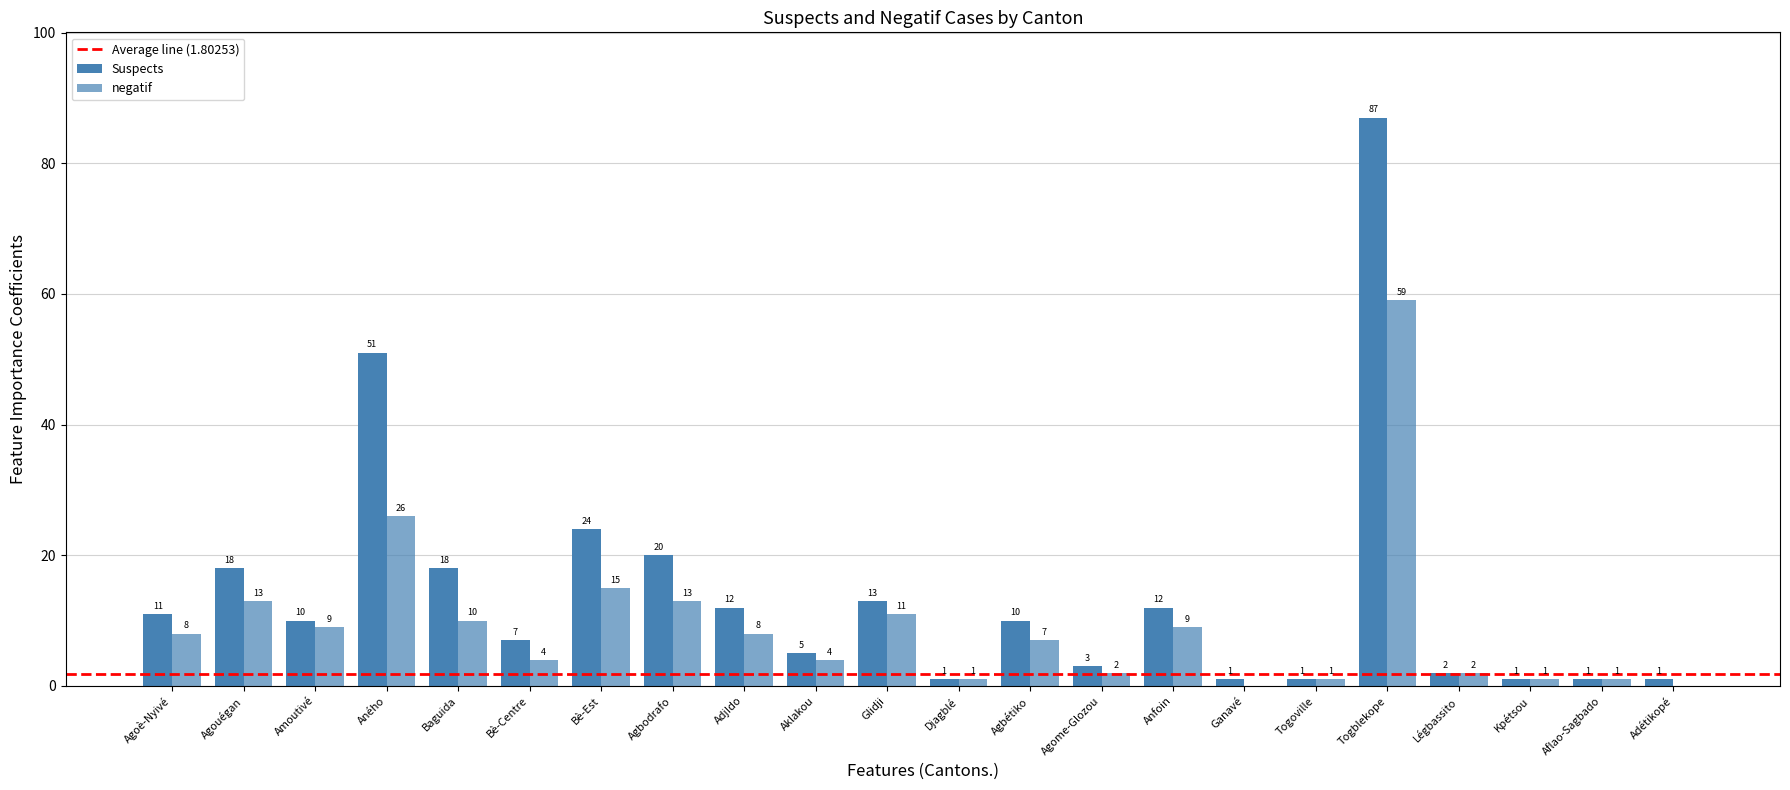

Reading right to left, extract all data points from this chart.

Suspects: Adétikopé=1	Aflao-Sagbado=1	Kpétsou=1	Légbassito=2	Togblekope=87	Togoville=1	Ganavé=1	Anfoin=12	Agome-Glozou=3	Agbétiko=10	Djagblé=1	Glidji=13	Aklakou=5	AdjIdo=12	Agbodrafo=20	Bè-Est=24	Bè-Centre=7	Baguida=18	Aného=51	Amoutivé=10	Agouégan=18	Agoè-Nyivé=11
negatif: Adétikopé=0	Aflao-Sagbado=1	Kpétsou=1	Légbassito=2	Togblekope=59	Togoville=1	Ganavé=0	Anfoin=9	Agome-Glozou=2	Agbétiko=7	Djagblé=1	Glidji=11	Aklakou=4	AdjIdo=8	Agbodrafo=13	Bè-Est=15	Bè-Centre=4	Baguida=10	Aného=26	Amoutivé=9	Agouégan=13	Agoè-Nyivé=8